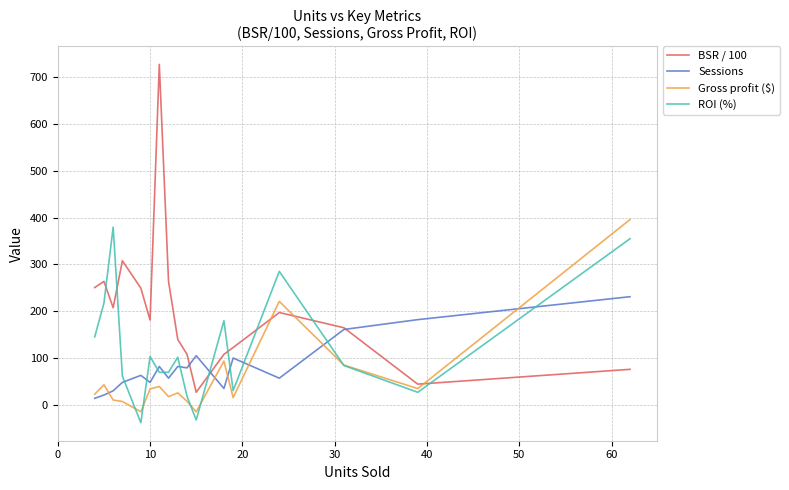

What is the difference between the second highest and minimum values in the ROI (%) series?

393.1